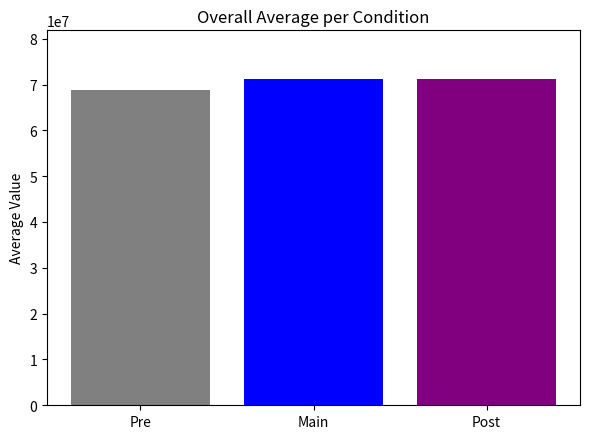

What is the spread (max minus min) of values at Main?

2313411